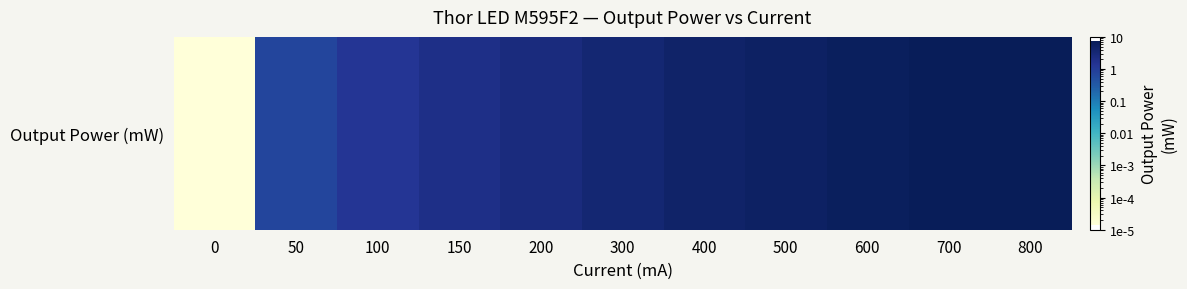

Reading left to right, list all the values displayed in this chart.

0.0	0.7	1.4	2.0	2.5	3.6	4.5	5.3	6.1	6.8	7.4